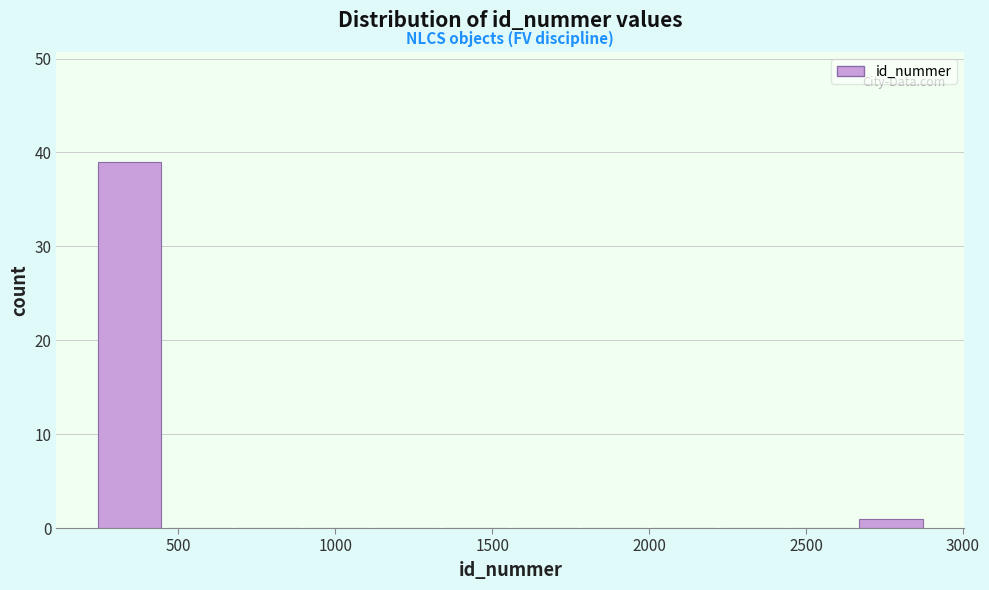

Reading left to right, transcribe this chart: for each bar, give the range it covers on the x-axis and its height. Neither the bar edges nor the heights are printed on the chart, so give them approximately, as read against the axes.

250 to 450: 39
450 to 700: 0
700 to 900: 0
900 to 1100: 0
1100 to 1350: 0
1350 to 1550: 0
1550 to 1800: 0
1800 to 2000: 0
2000 to 2200: 0
2200 to 2450: 0
2450 to 2650: 0
2650 to 2900: 1